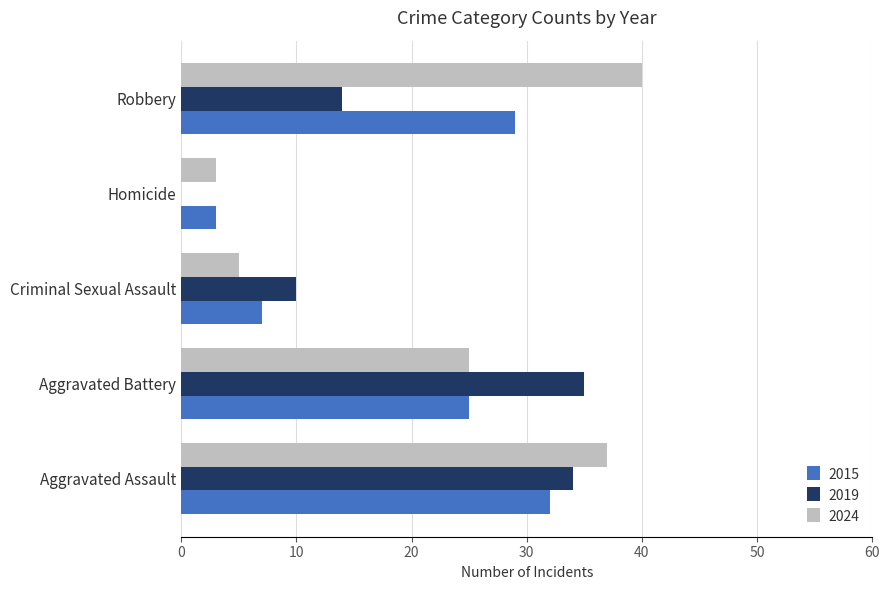

At which label does 2019 reach its peak?

Aggravated Battery